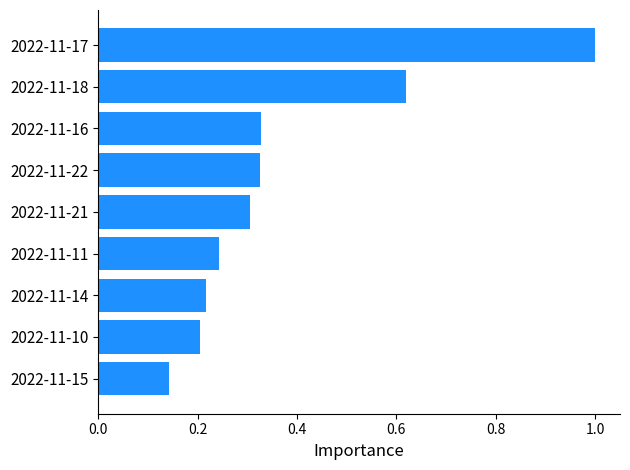

Between 2022-11-14 and 2022-11-21, which is larger?

2022-11-21